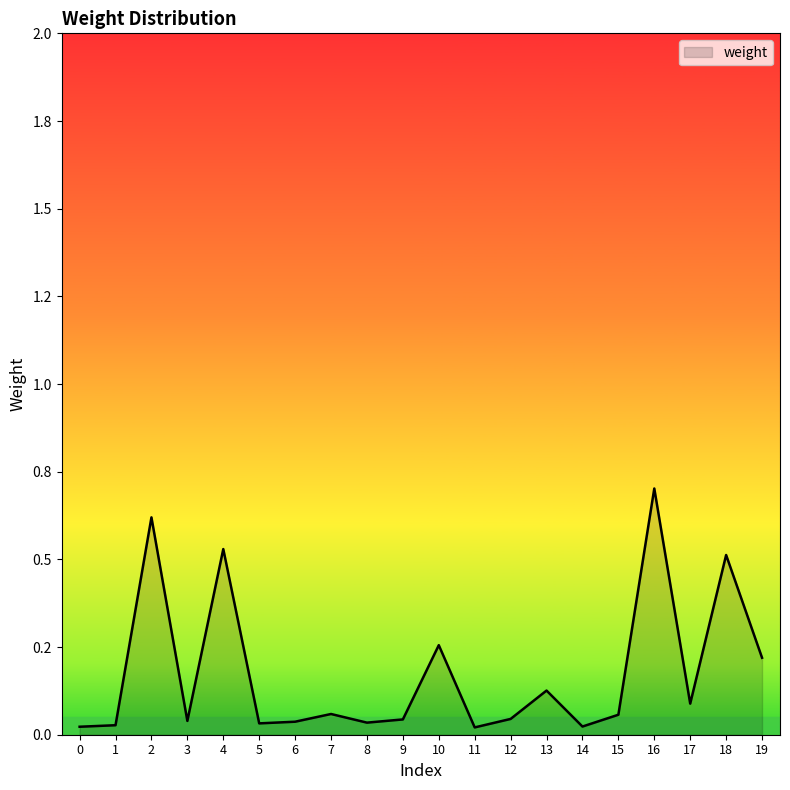

What is the sum of the values at 13 and 3?

0.2